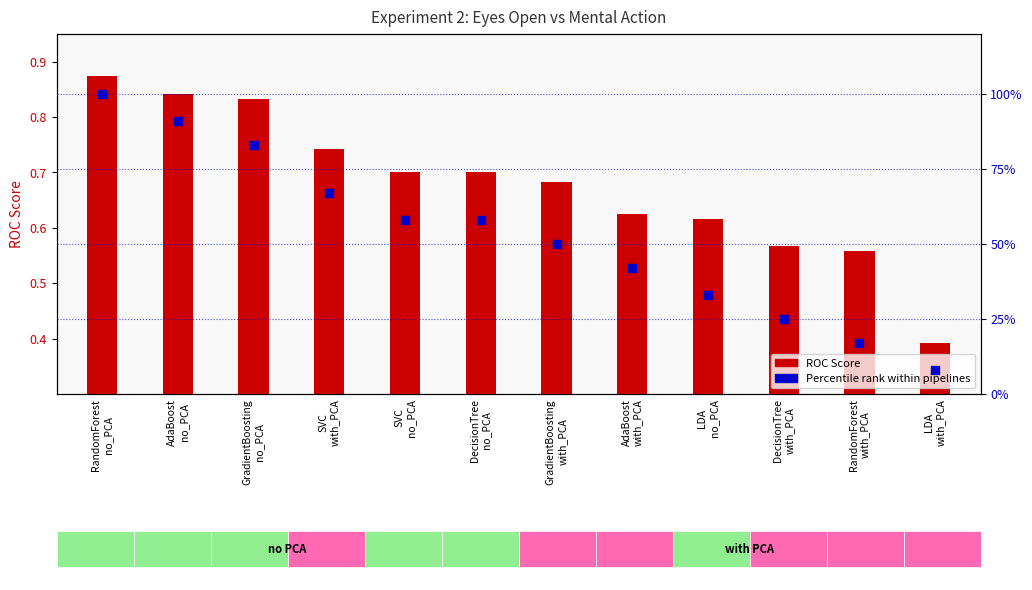

At how many categories does at least one series exceed 55?

6